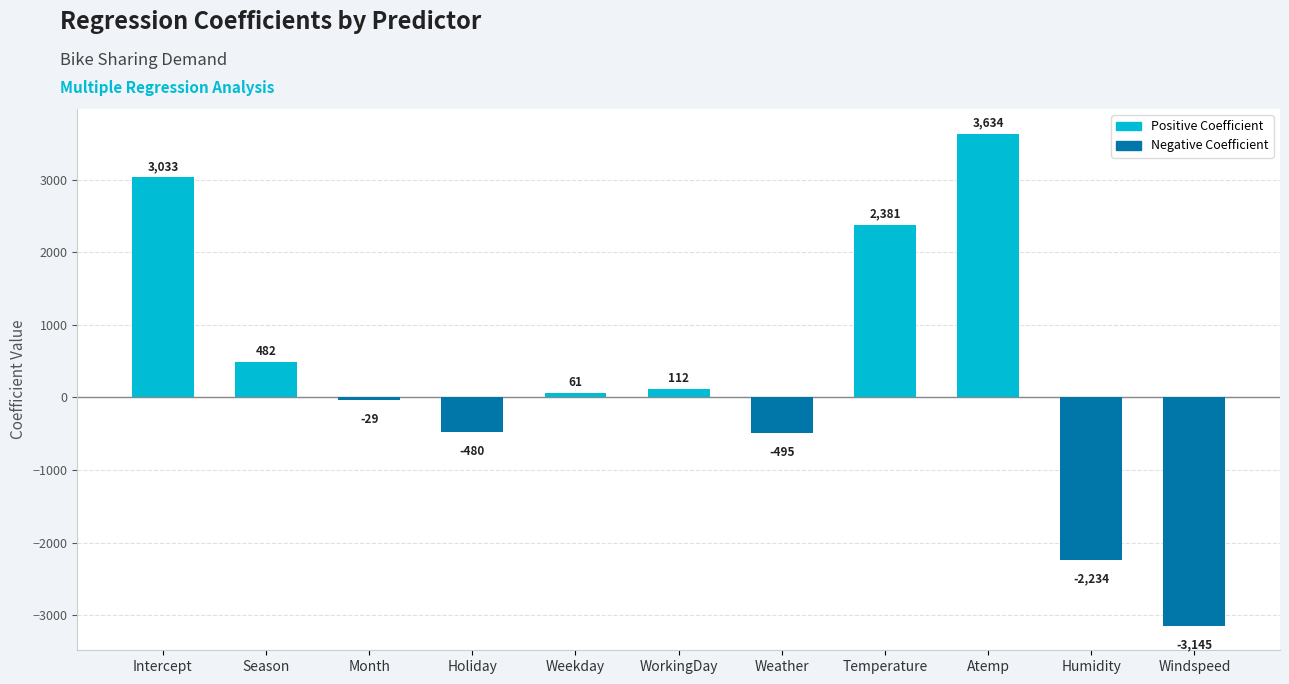

Where does the data first go above 61?

Intercept